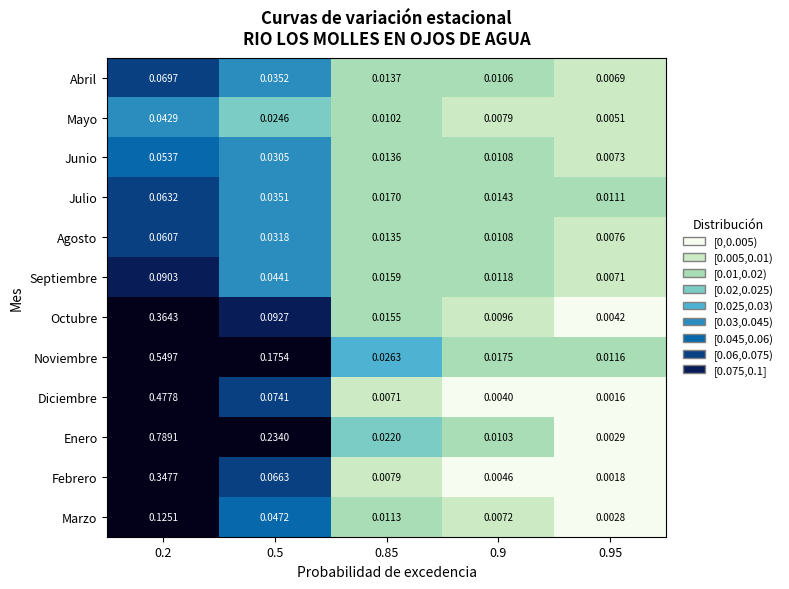

Rank the series by their maximum value, from highest to lowest.

Enero, Noviembre, Diciembre, Octubre, Febrero, Marzo, Septiembre, Abril, Julio, Agosto, Junio, Mayo